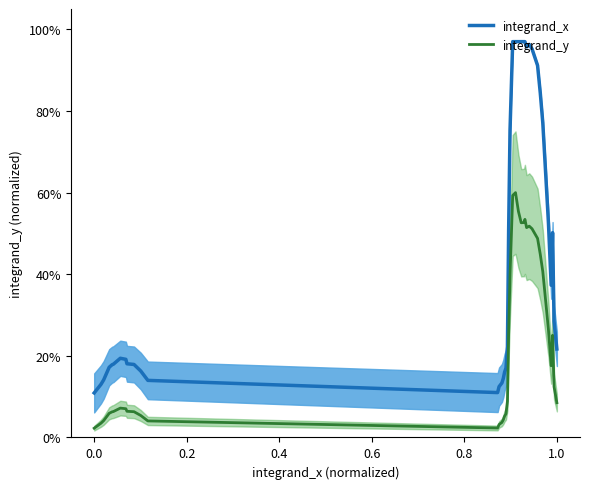

What is the value of the integrand_x line point at the 39th from the left?

0.3